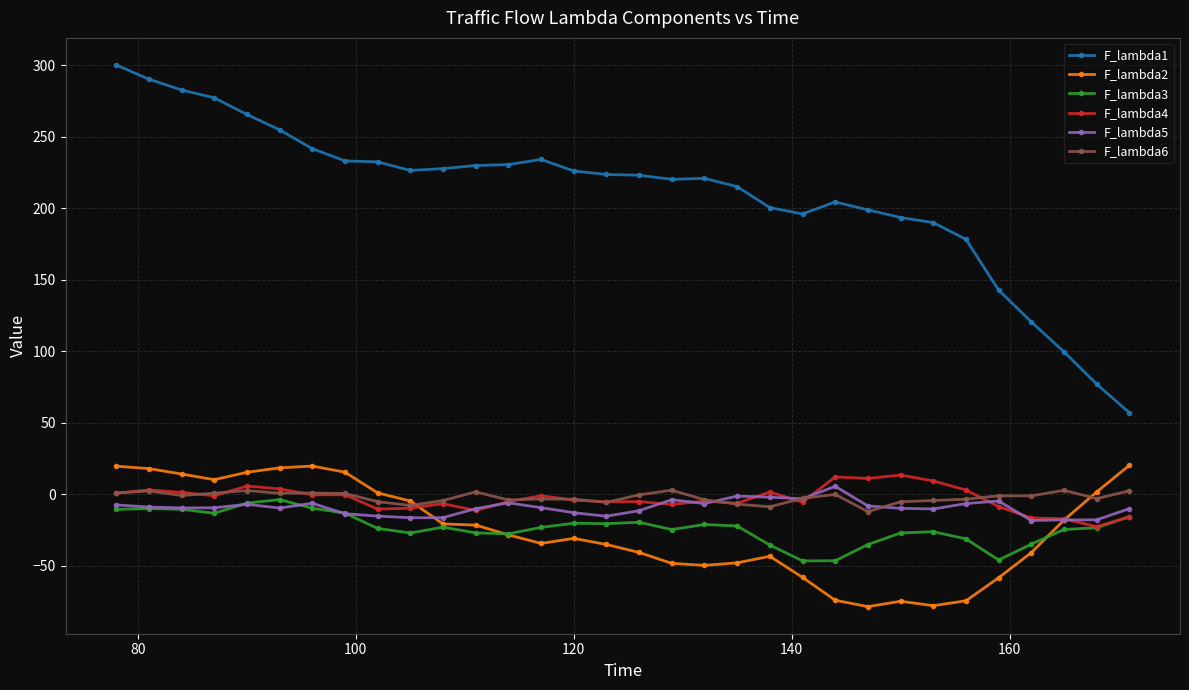

True or false: F_lambda4 and F_lambda1 intersect in this chart.

False